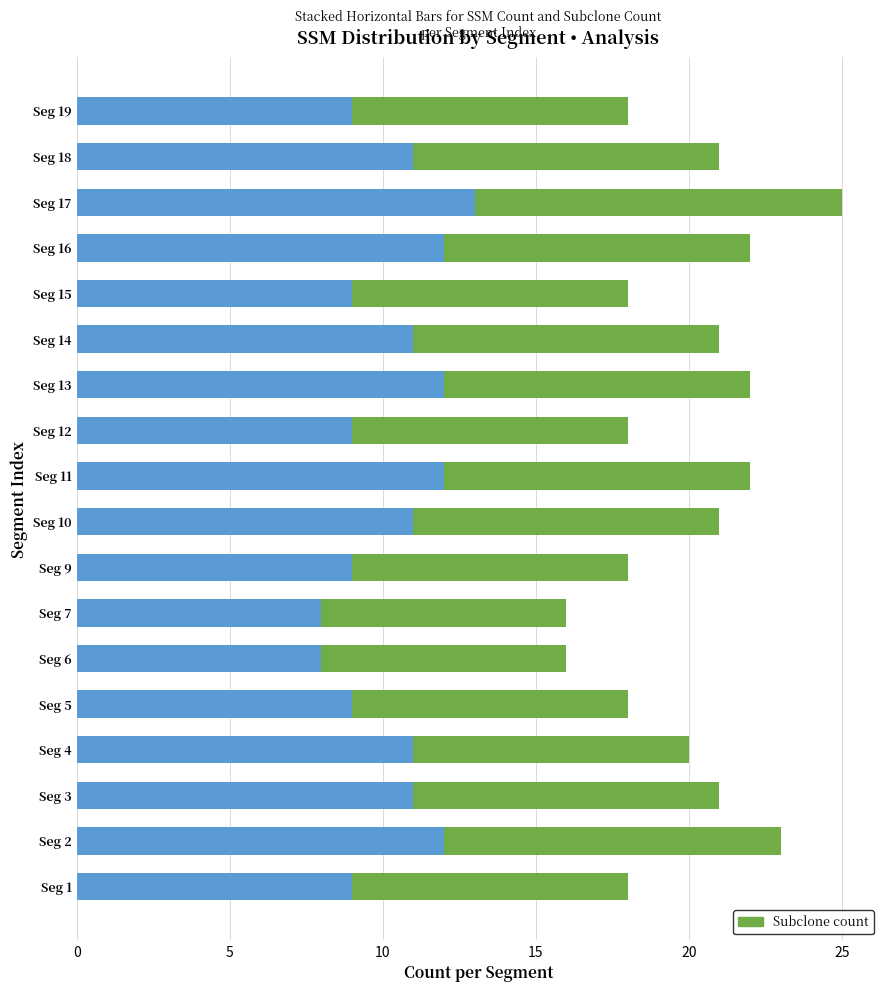

At which category is the sum across all series the highest?

Seg 17